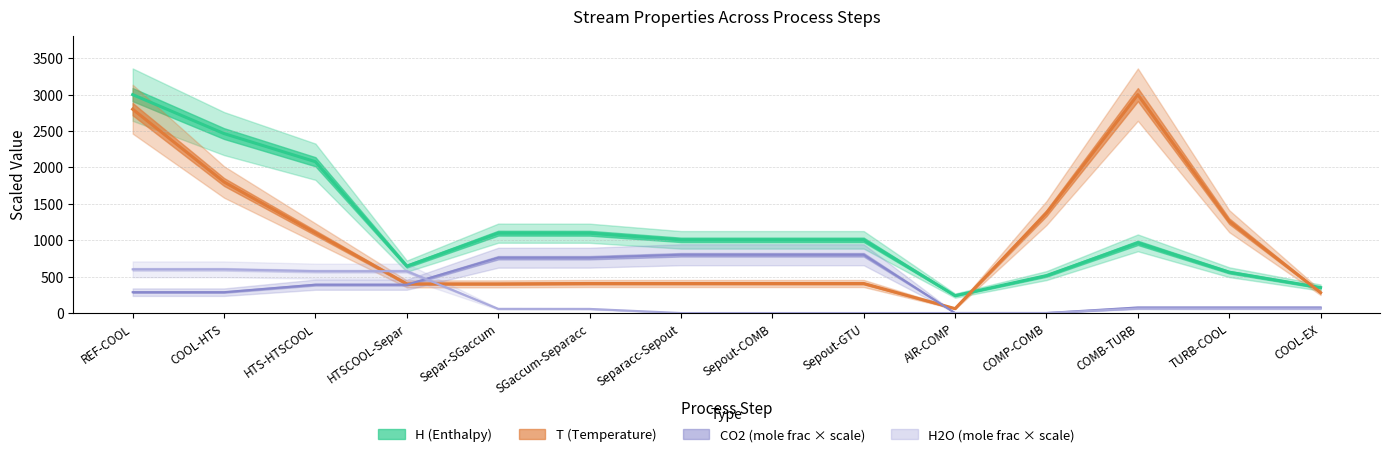

What is the label of the 6th point from the left?

SGaccum-Separacc